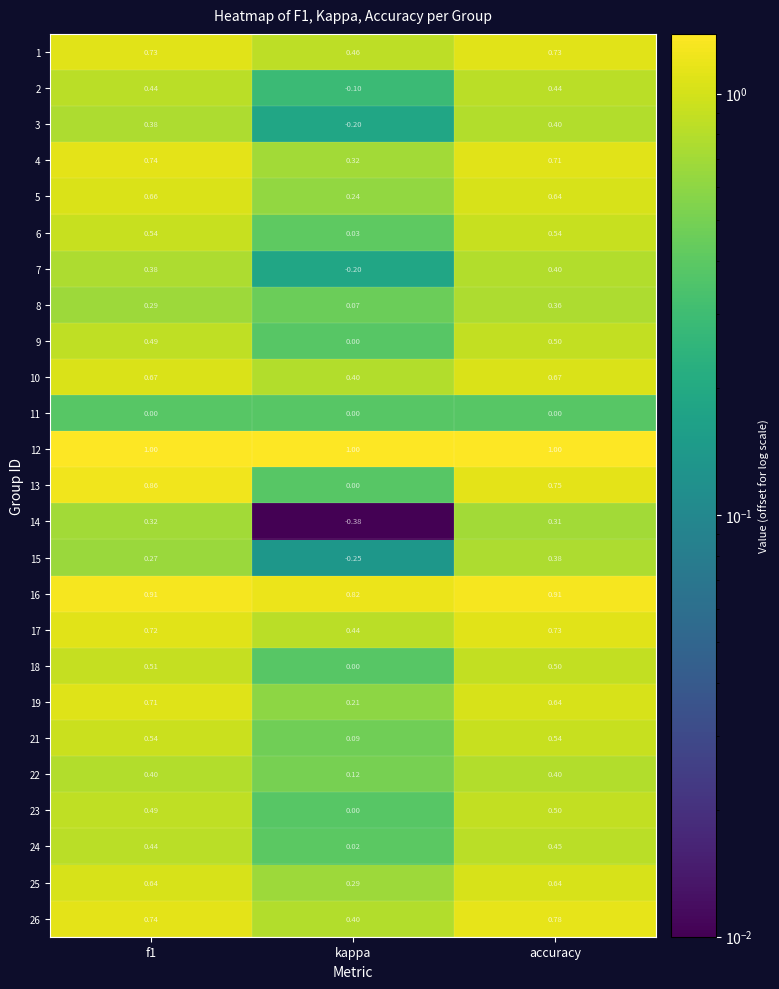

How many values in 3 are above zero?

2